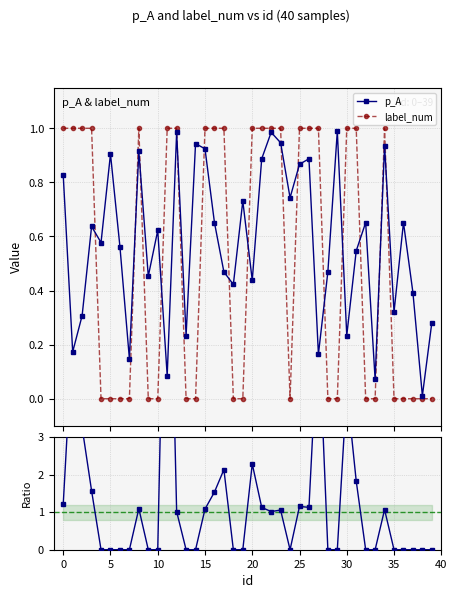

True or false: p_A and label_num / p_A intersect in this chart.

True